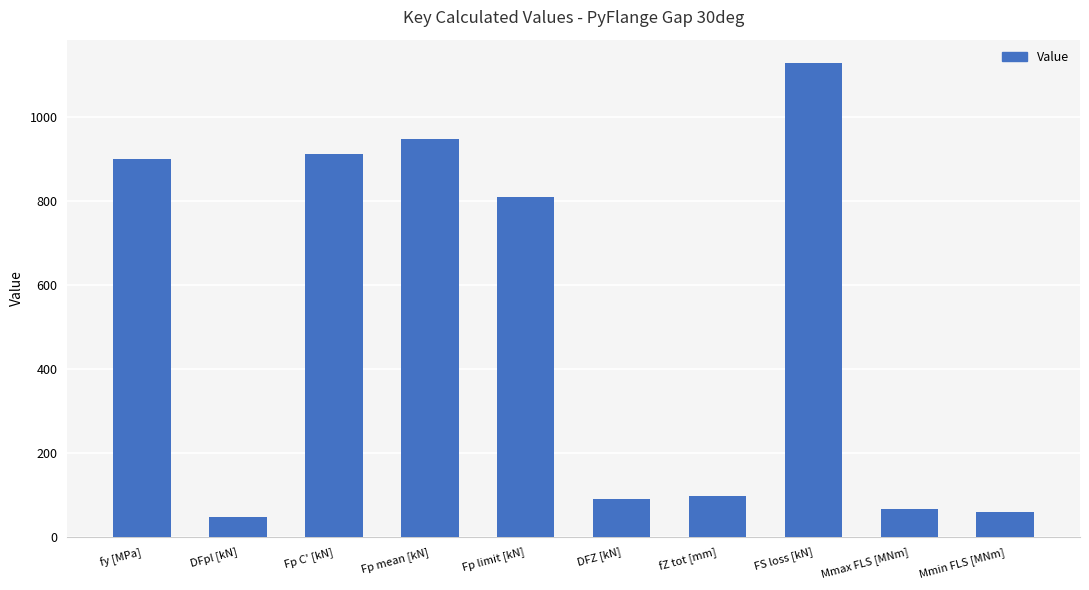

Reading right to left, extract all data points from this chart.

58.6	65.7	1127.0	96.1	89.5	809.0	945.8	910.0	47.3	900.0